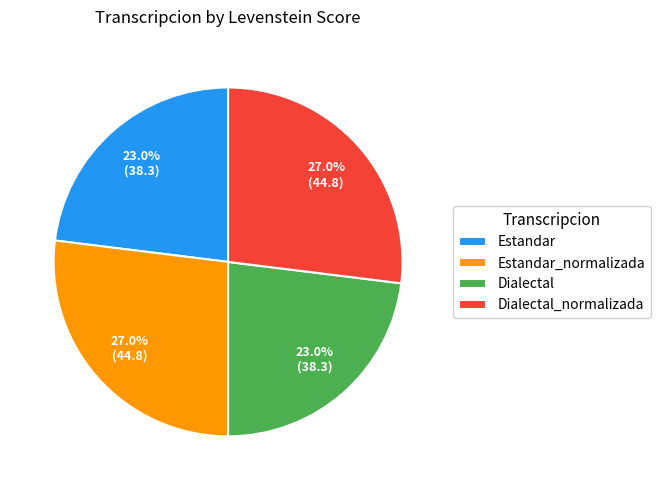

The Estandar_normalizada slice represents 19% of the pie. True or false?

False